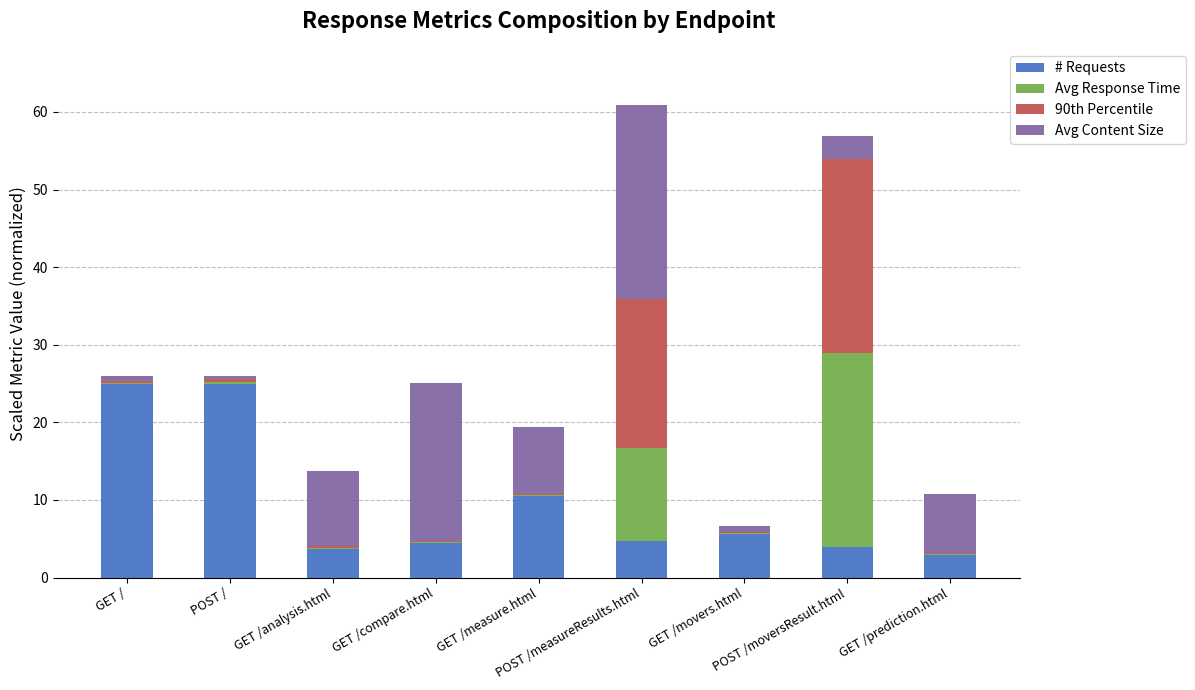

What is the highest value of the # Requests series?

25.0